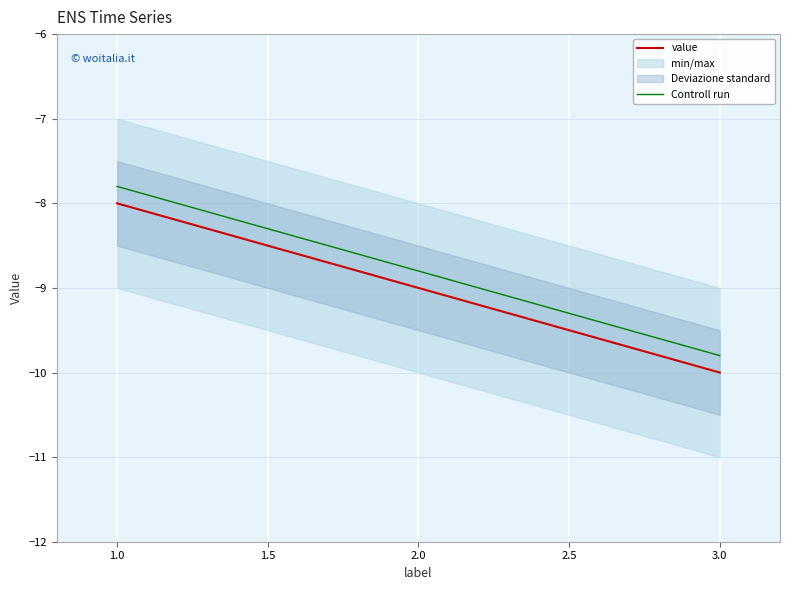

The Controll run series shows -5.9 at 2.0. True or false?

False